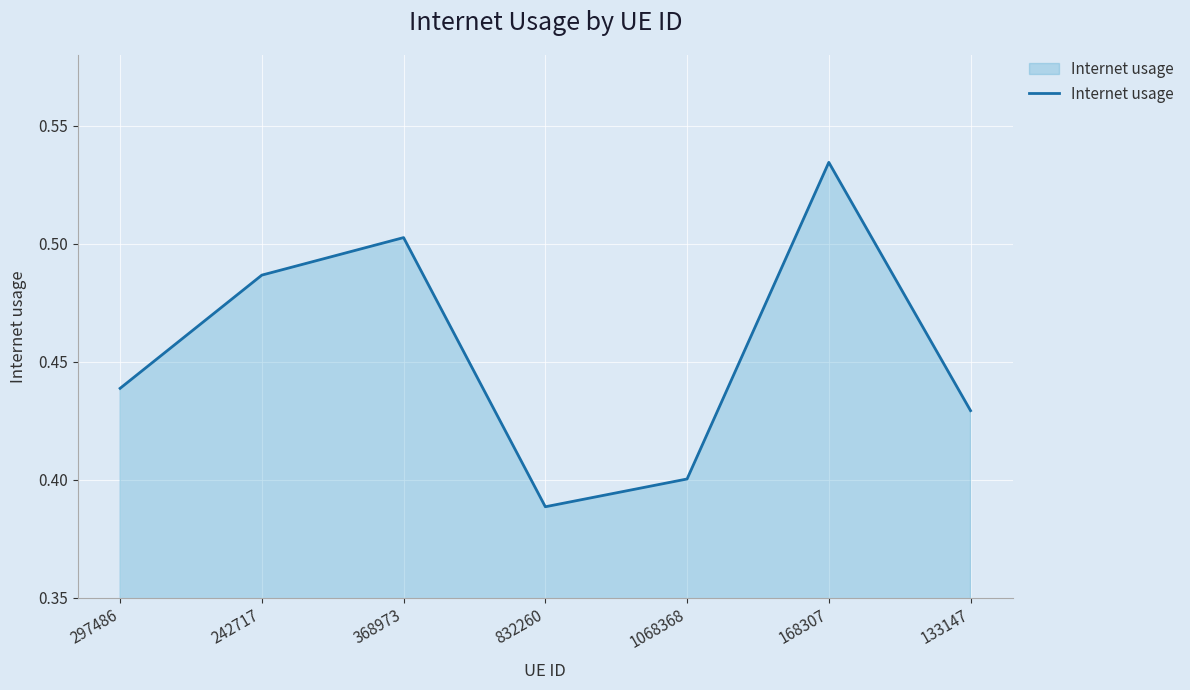

The chart shows a value of 0.6 at 832260. True or false?

False